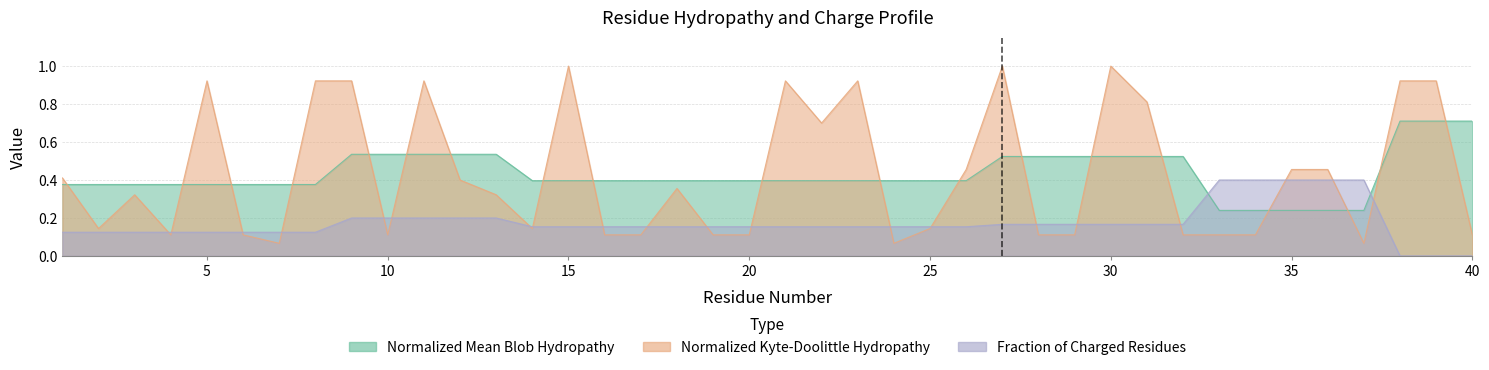

How many times do Fraction_of_Charged_Residues and Normalized_Kyte-Doolittle_hydropathy cross each other?

20